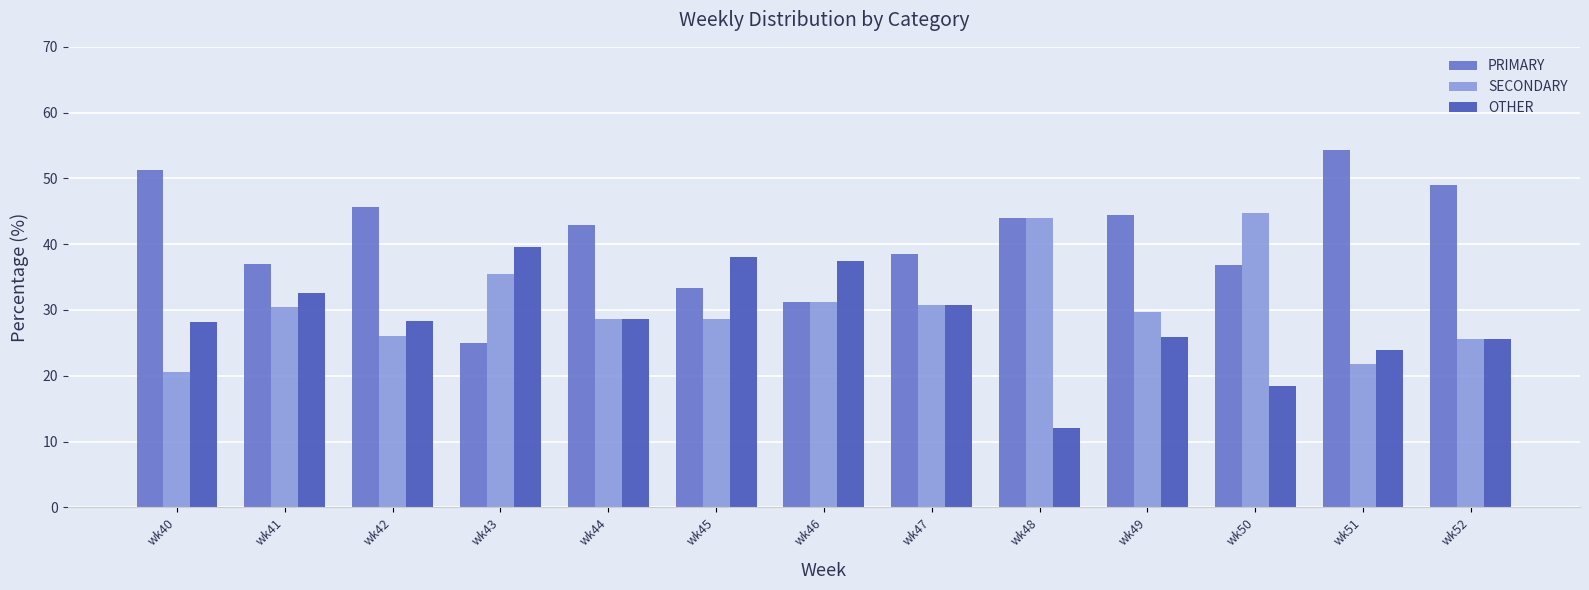

What is the average value of the PRIMARY series?

41.0